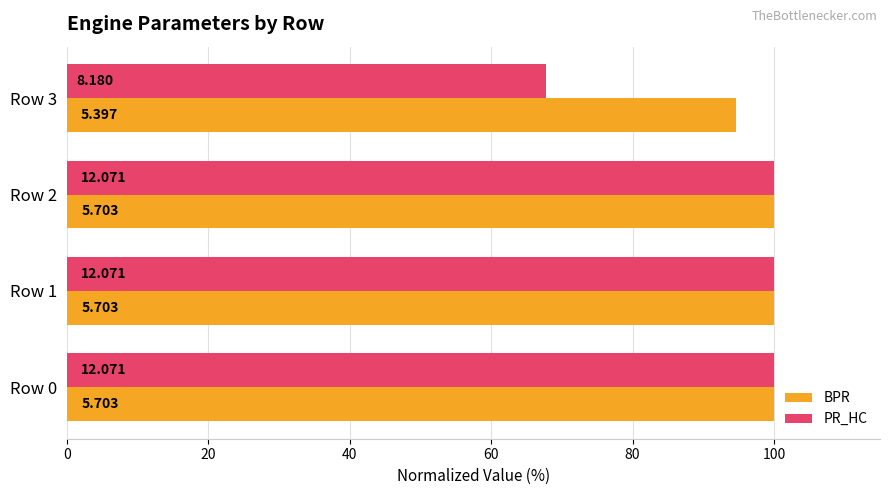

What is the average value of the PR_HC series?

91.9